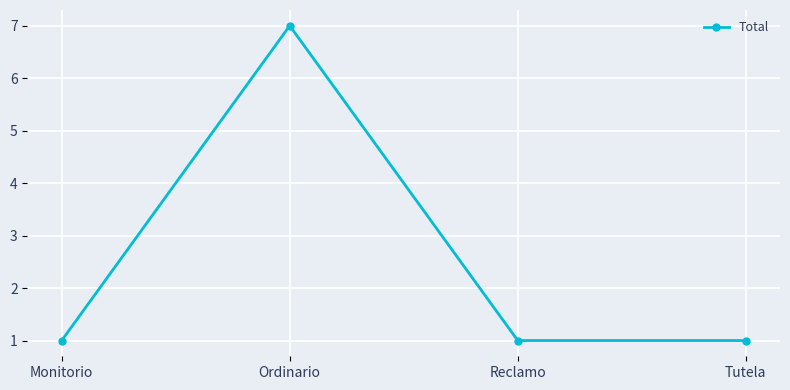

Reading left to right, transcribe all the data shown in this chart.

Monitorio=1	Ordinario=7	Reclamo=1	Tutela=1